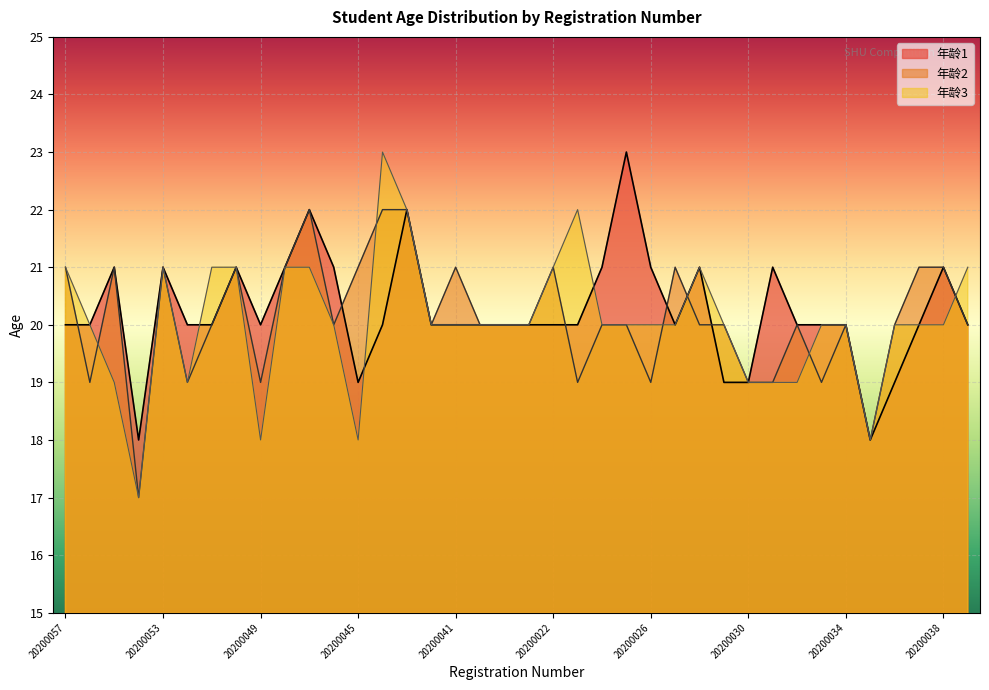

What is the lowest value of the 年龄3 series?

17